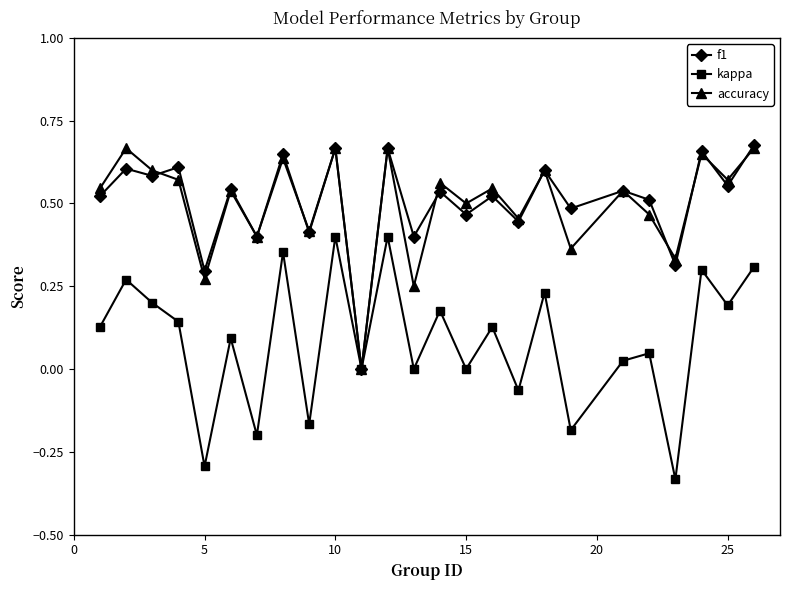

In kappa, how many points are higher than both neighbors (excluding endpoints)?

10